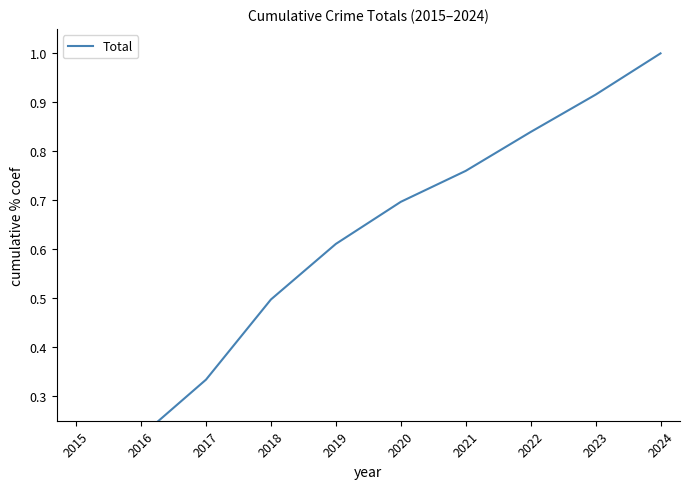

Does the chart display data point markers on the line(s)?

No